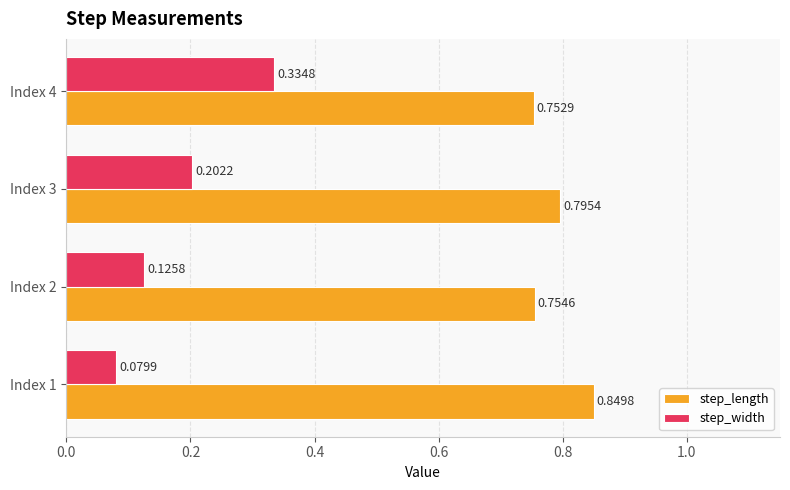

What is the sum of the step_length values at Index 2 and Index 4?

1.5